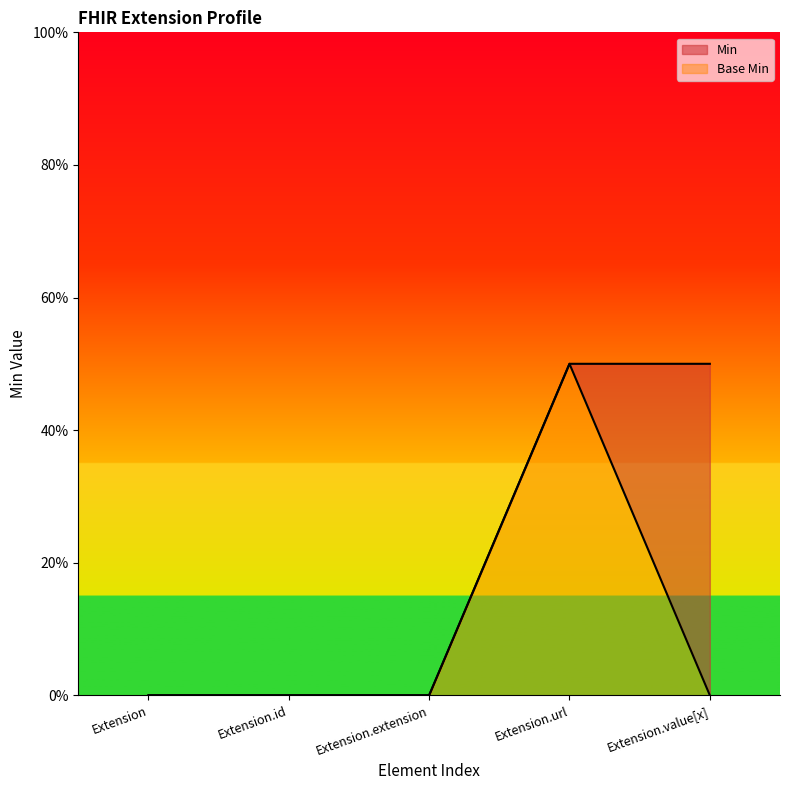

True or false: Min has a value of 0 at Extension.id.

True